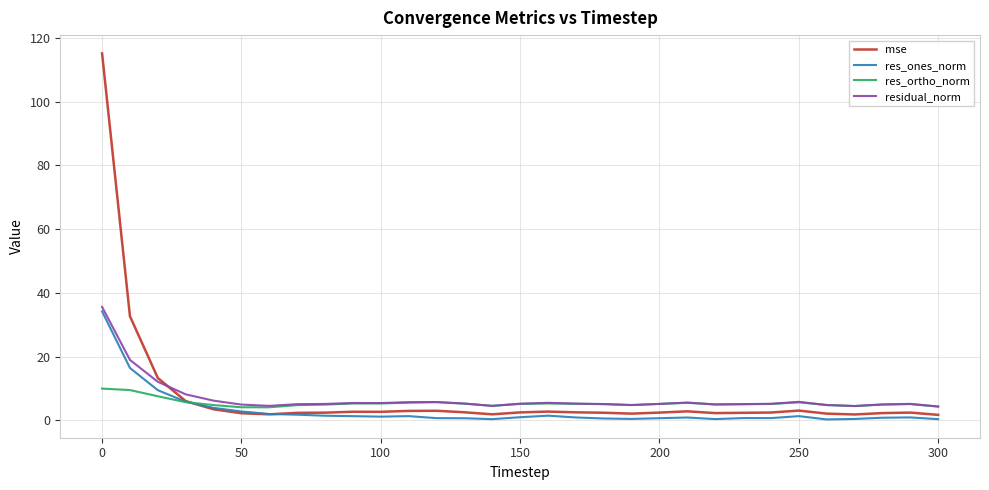

What is the maximum value for residual_norm?

35.6